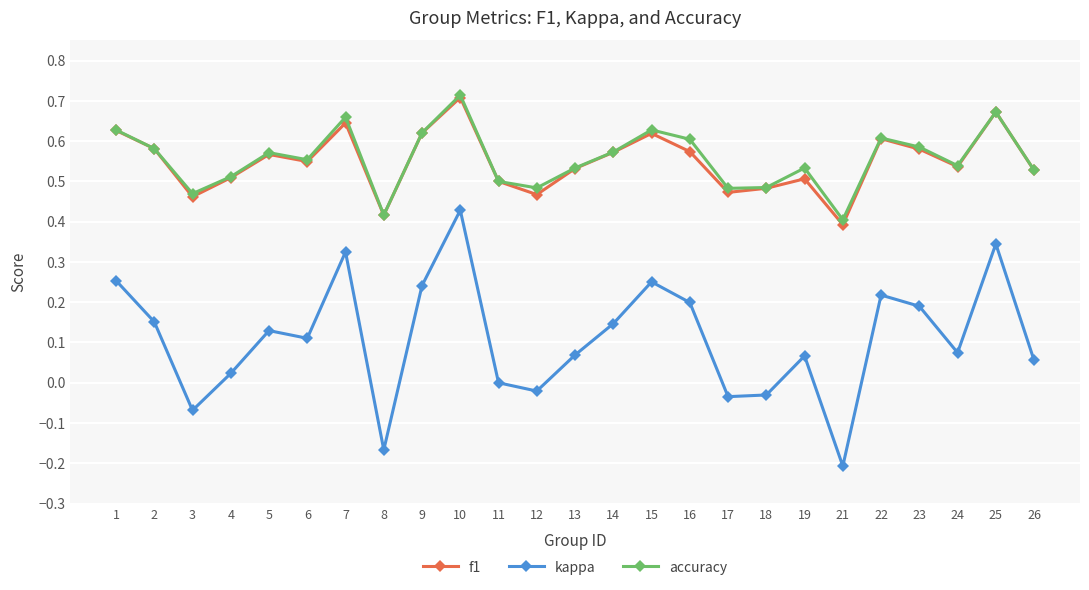

How many distinct data groups are displayed?

3